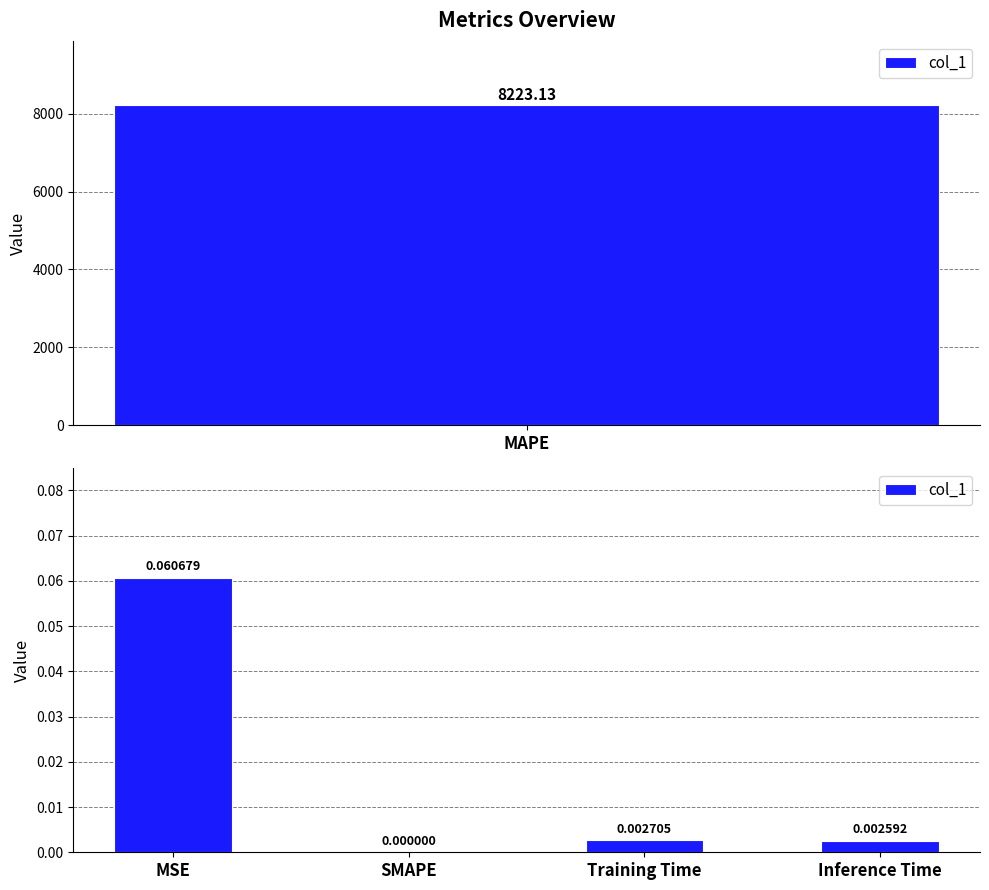

What is the difference between the maximum and minimum values?

0.1